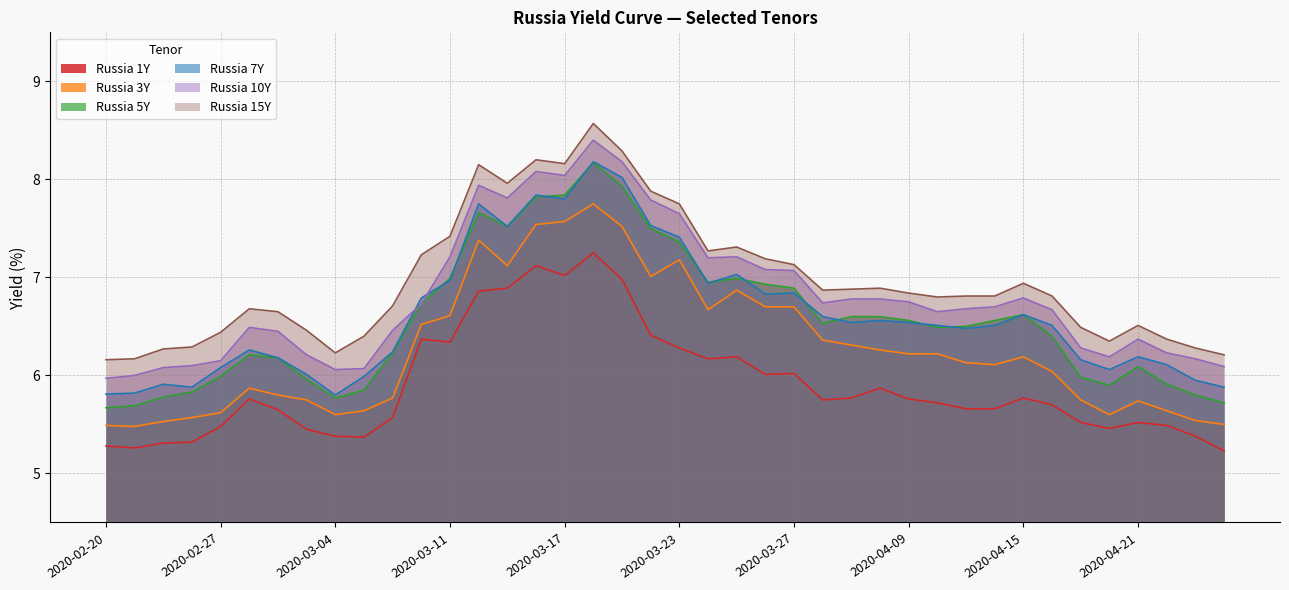

What is the highest value of the Russia 1Y series?

7.2